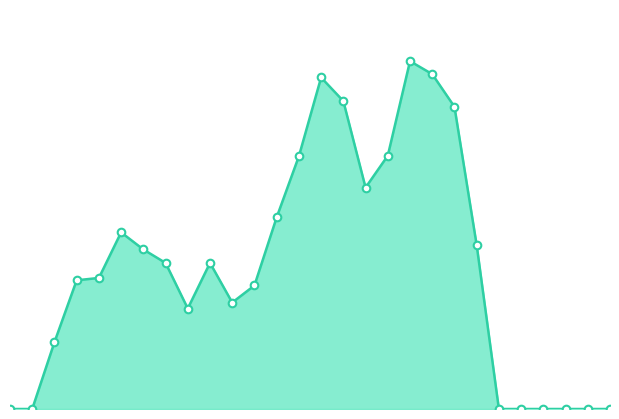

What is the total value across all series at 25?

227.3